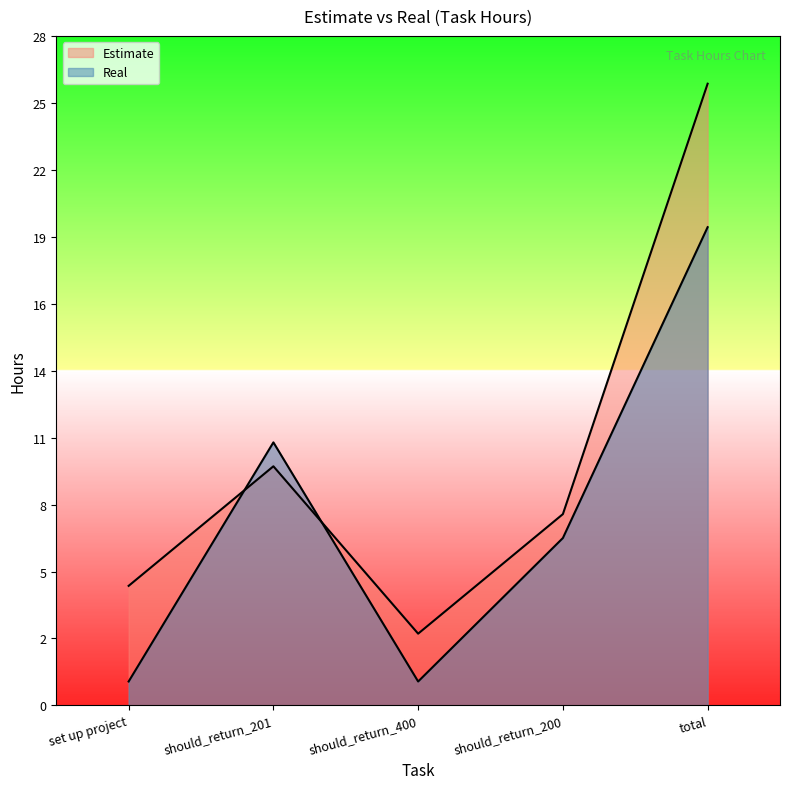

True or false: Estimate and Real intersect in this chart.

True